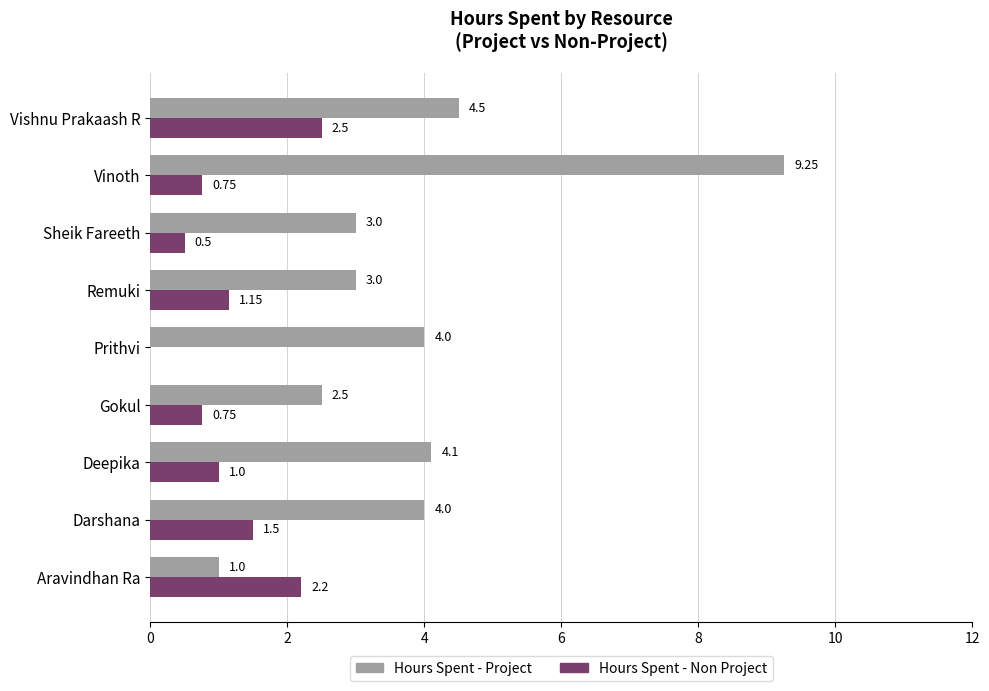

Is the value of Hours Spent - Project at Deepika greater than the value of Hours Spent - Non Project at Vishnu Prakaash R?

Yes